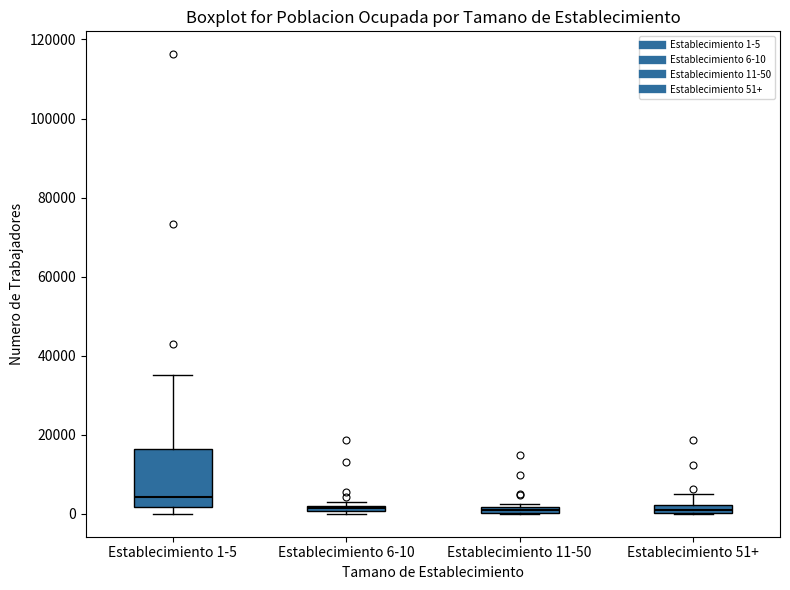

Where is the lower edge of the box for Establecimiento 11-50 on the y-axis? The values are not printed on the chart, so give them approximately, as read against the axis.

0